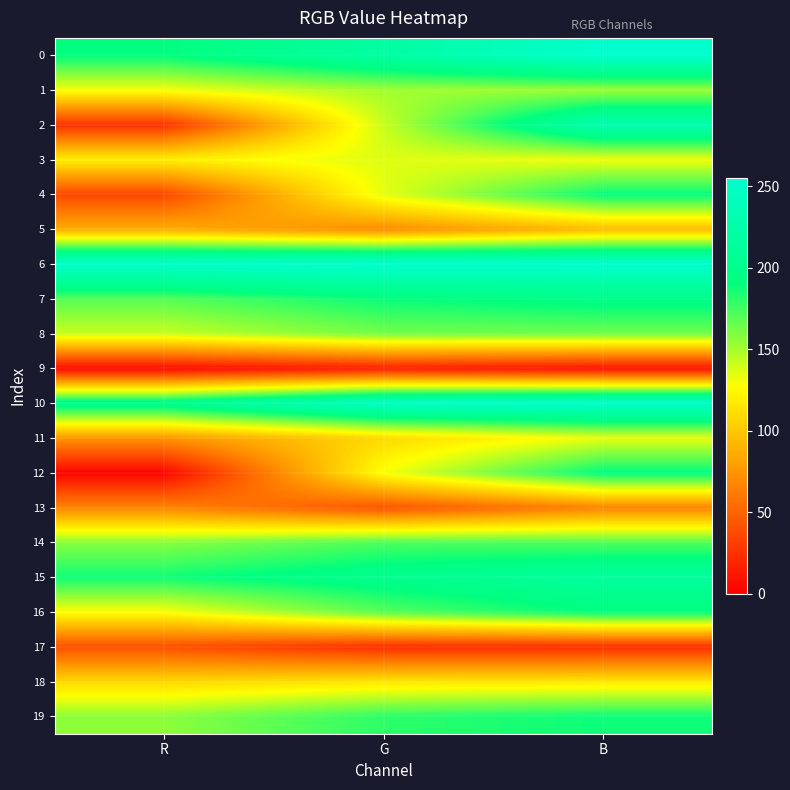

Reading right to left, extract all data points from this chart.

0: B=255	G=219	R=191
1: B=152	G=151	R=130
2: B=231	G=141	R=25
3: B=131	G=136	R=120
4: B=190	G=134	R=36
5: B=94	G=70	R=87
6: B=255	G=255	R=252
7: B=197	G=189	R=170
8: B=163	G=162	R=141
9: B=9	G=15	R=5
10: B=254	G=248	R=203
11: B=133	G=109	R=75
12: B=192	G=129	R=2
13: B=66	G=42	R=67
14: B=171	G=172	R=157
15: B=215	G=202	R=187
16: B=191	G=169	R=128
17: B=23	G=23	R=40
18: B=116	G=115	R=108
19: B=188	G=180	R=156